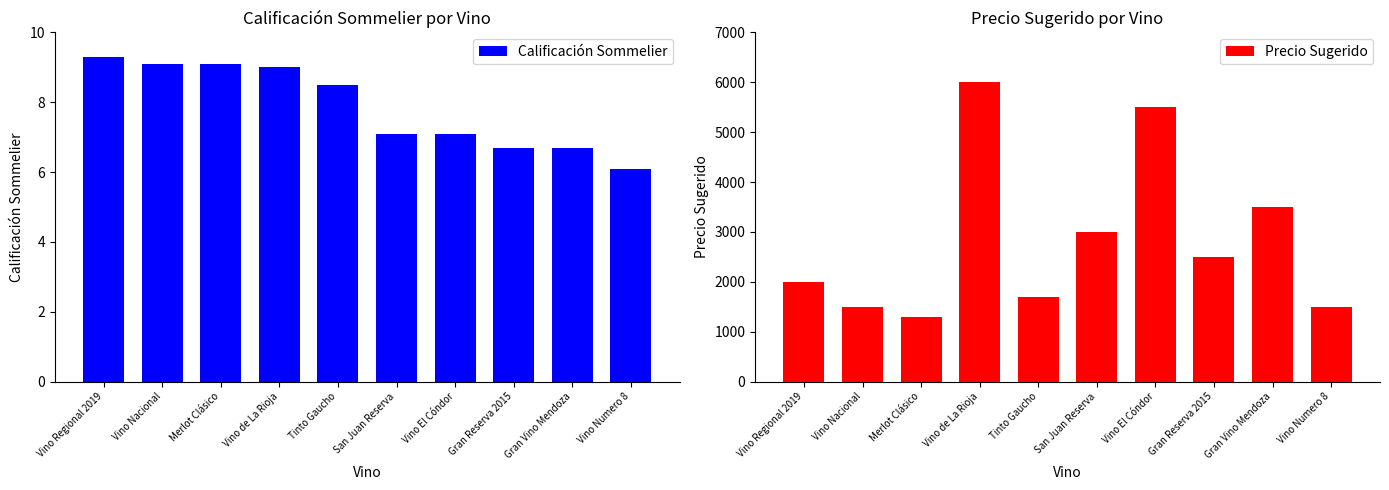

What position from the left is Gran Vino Mendoza?

9